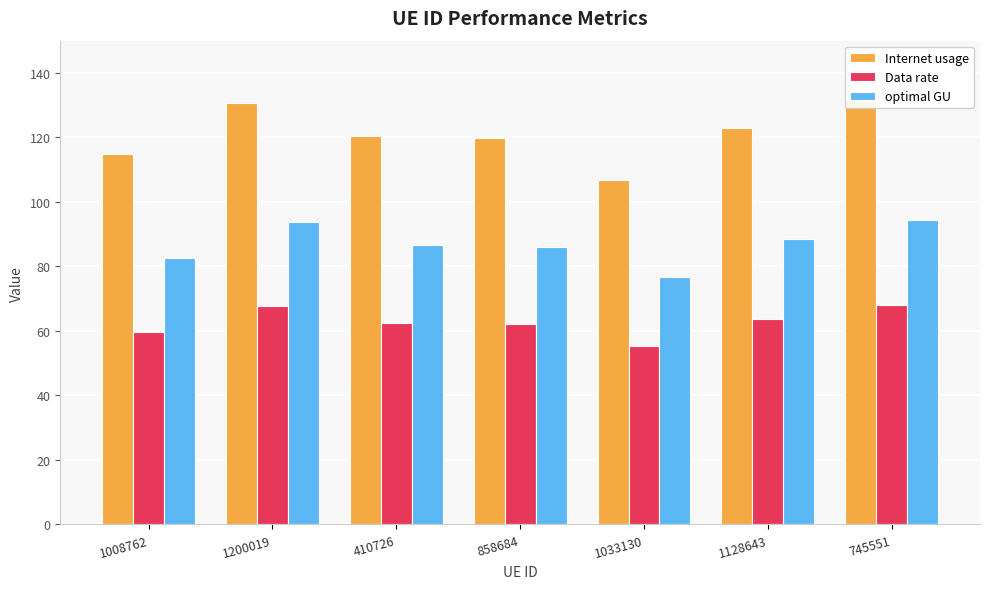

At 410726, list the series in order from smallest to largest.

Data rate, optimal GU, Internet usage